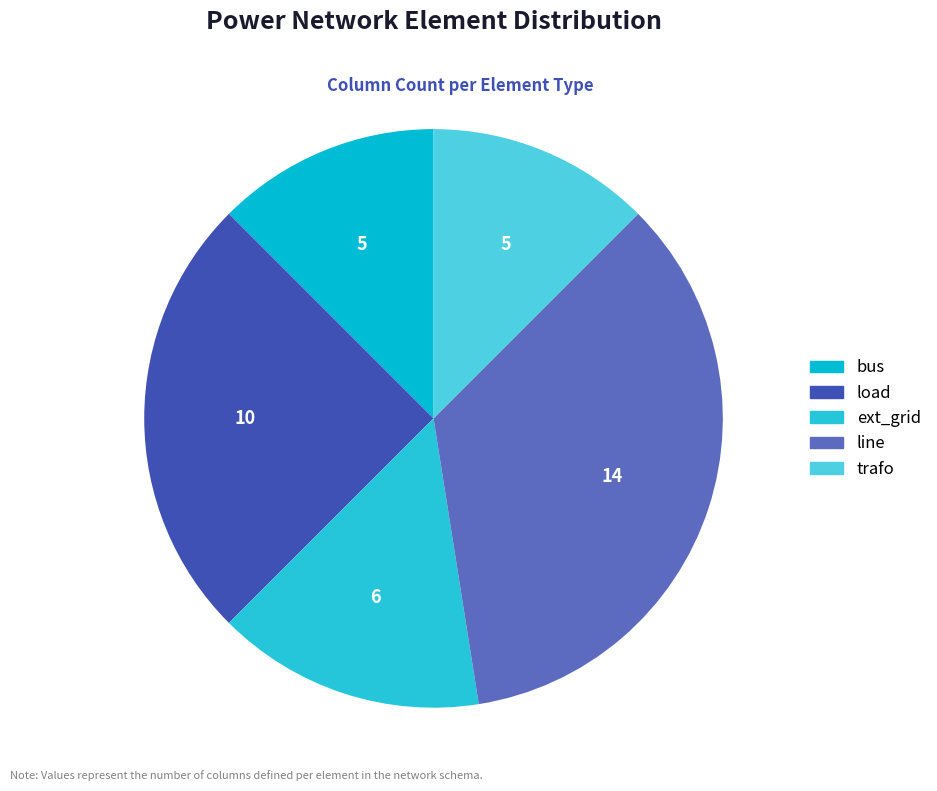

Is bus the majority of the pie?

No